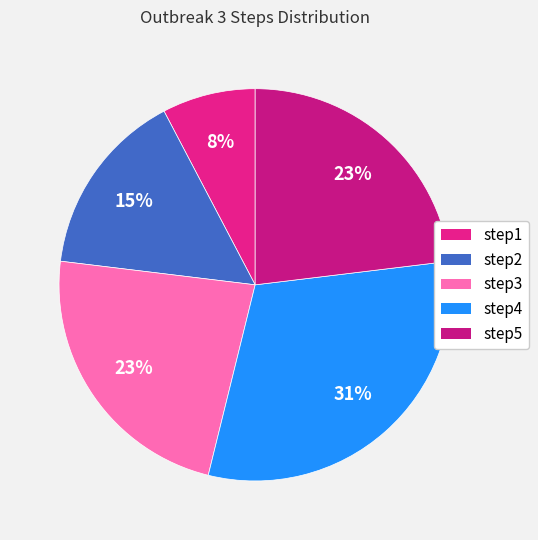

Which category has the smallest portion of the pie?

step1